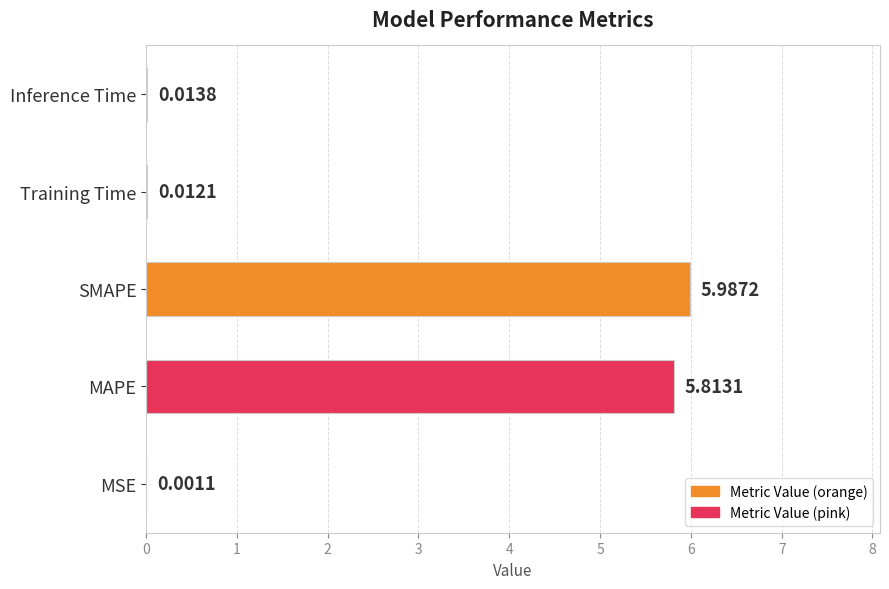

Are the bars horizontal?

Yes